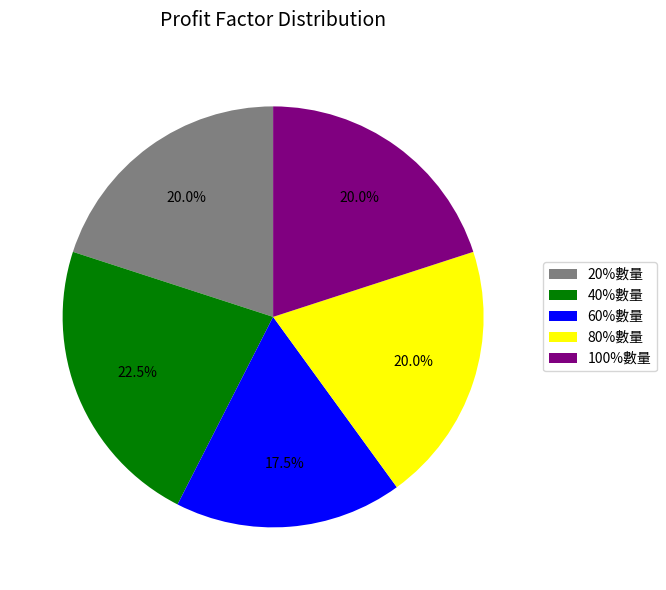

The 60%數量 slice represents 3% of the pie. True or false?

False